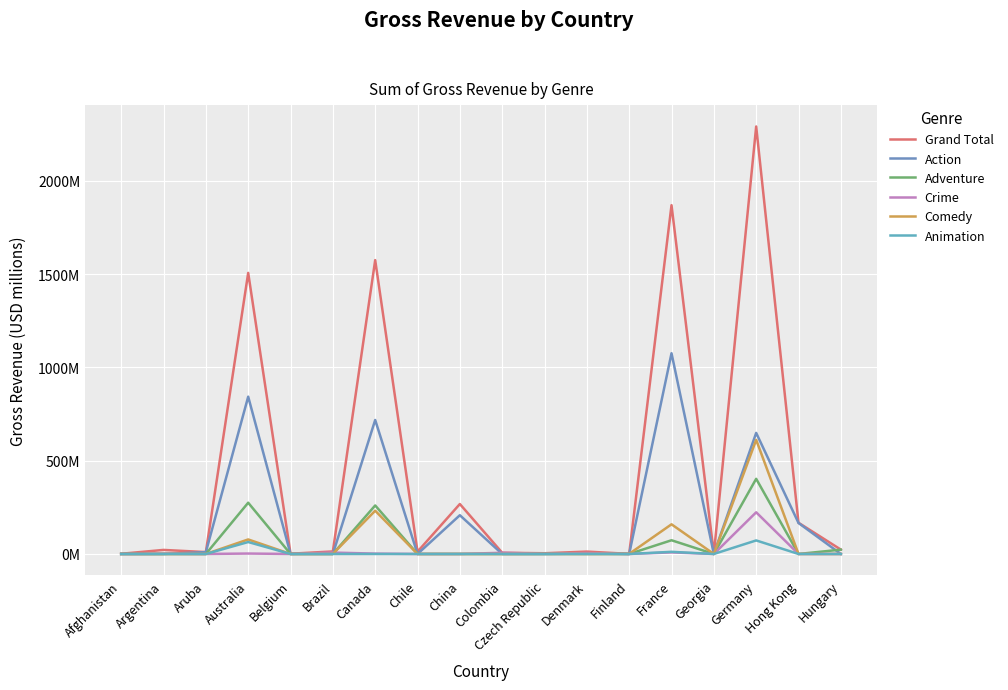

Which series has the widest spread of values?

Grand Total